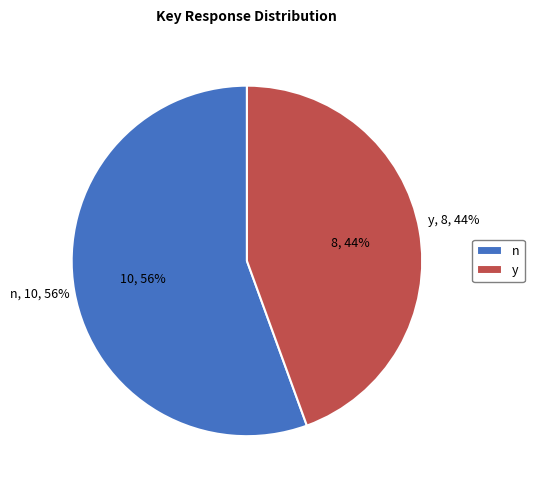

What is the ratio of the value at n to the value at y?

1.3